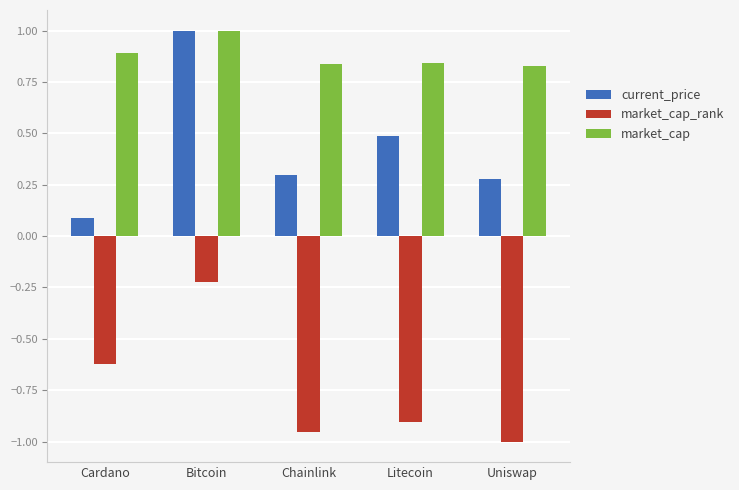

How many bars are there in total?

15